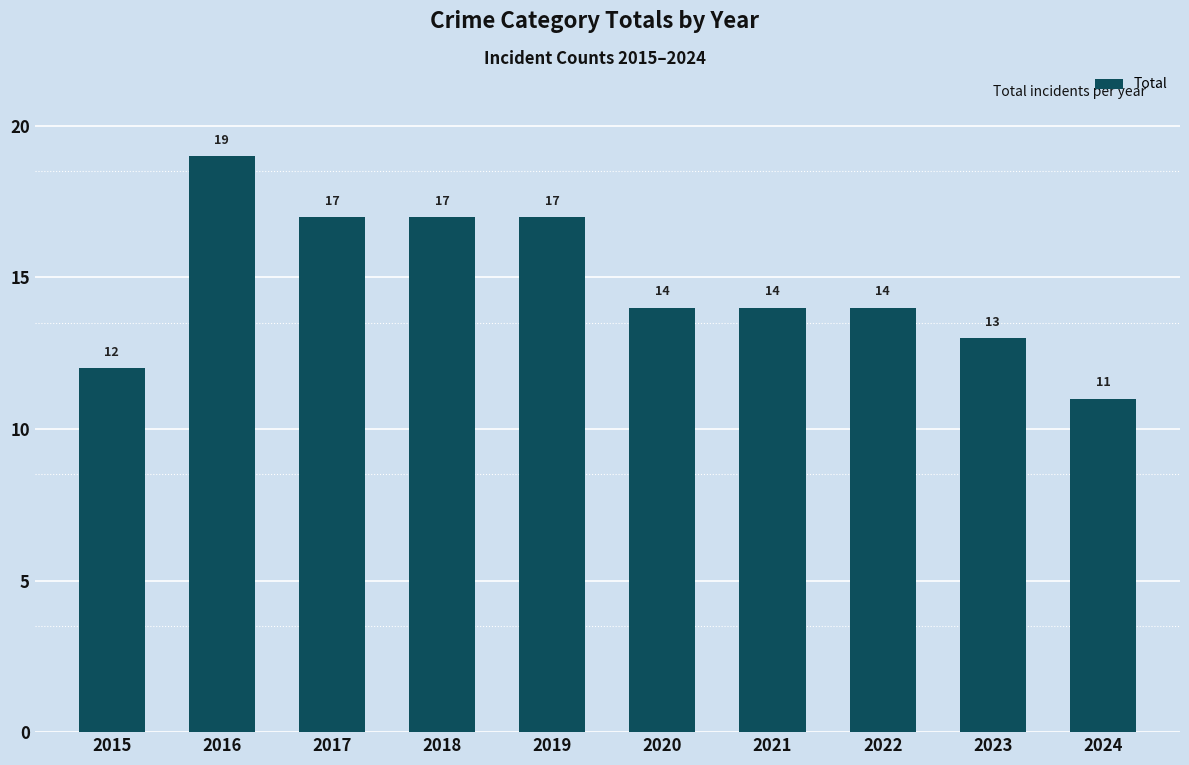

Reading left to right, transcribe all the data shown in this chart.

2015=12	2016=19	2017=17	2018=17	2019=17	2020=14	2021=14	2022=14	2023=13	2024=11